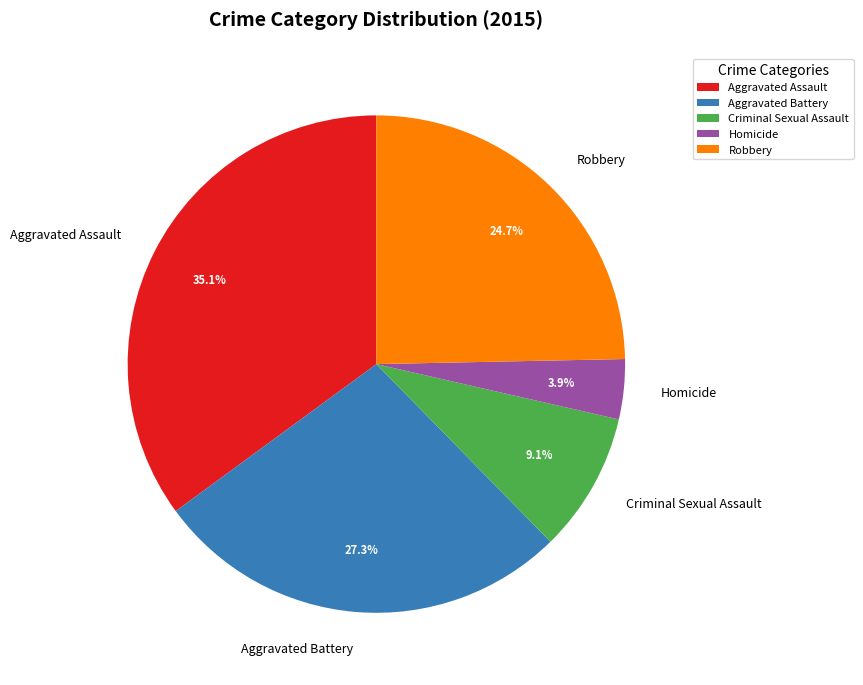

What is the largest slice in the pie chart?

Aggravated Assault